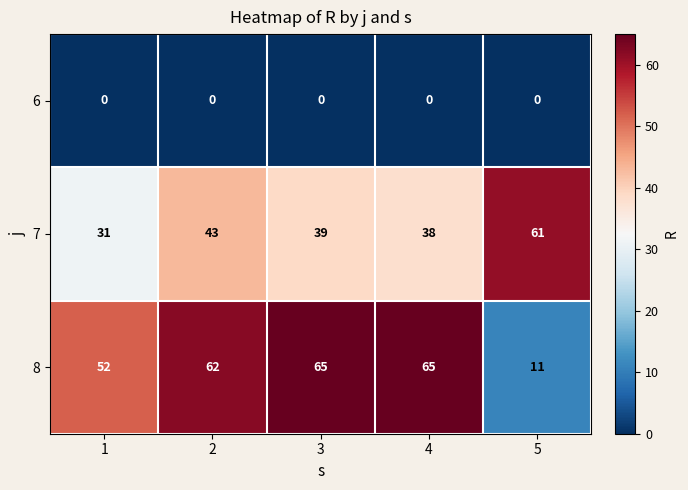

How many categories are shown in the chart?

5